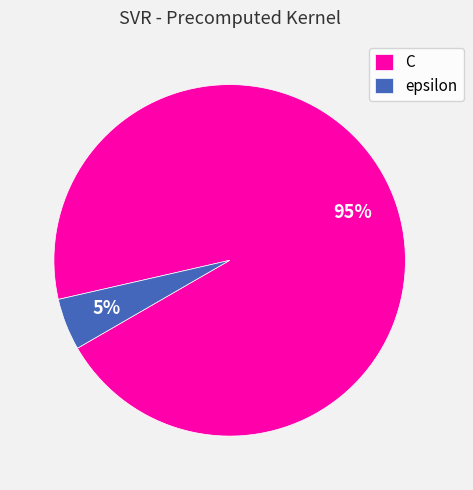

Combined, do C and epsilon account for over 50%?

Yes